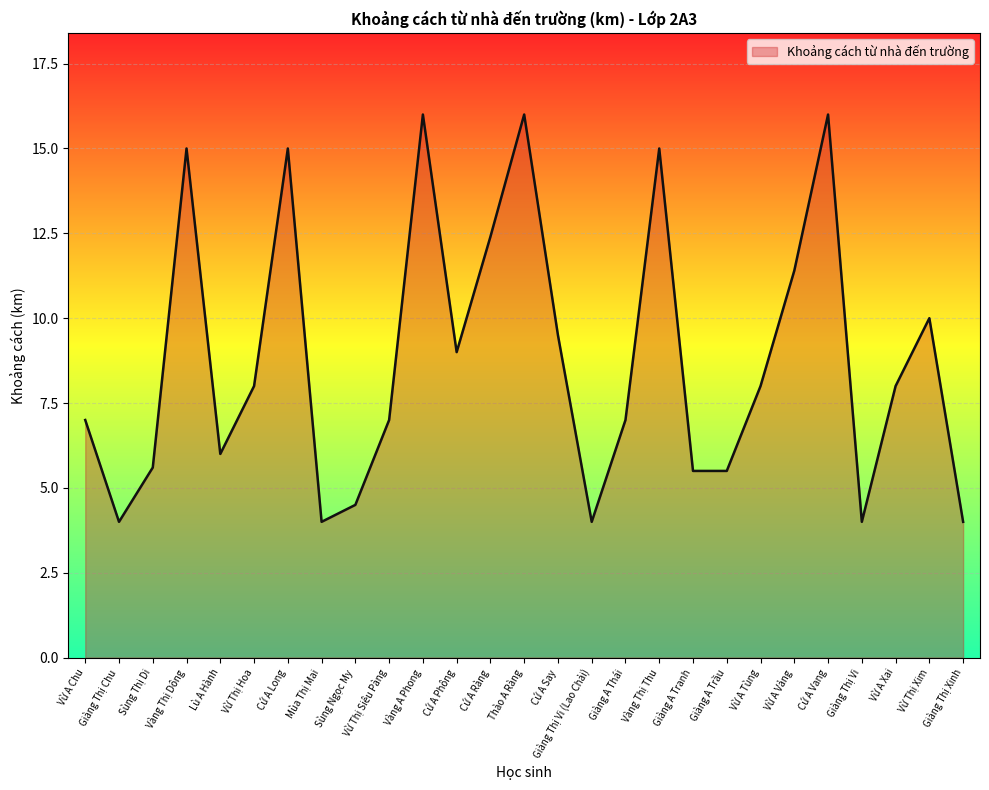

How many interior local peaks (higher than both neighbors) does the data have?

7